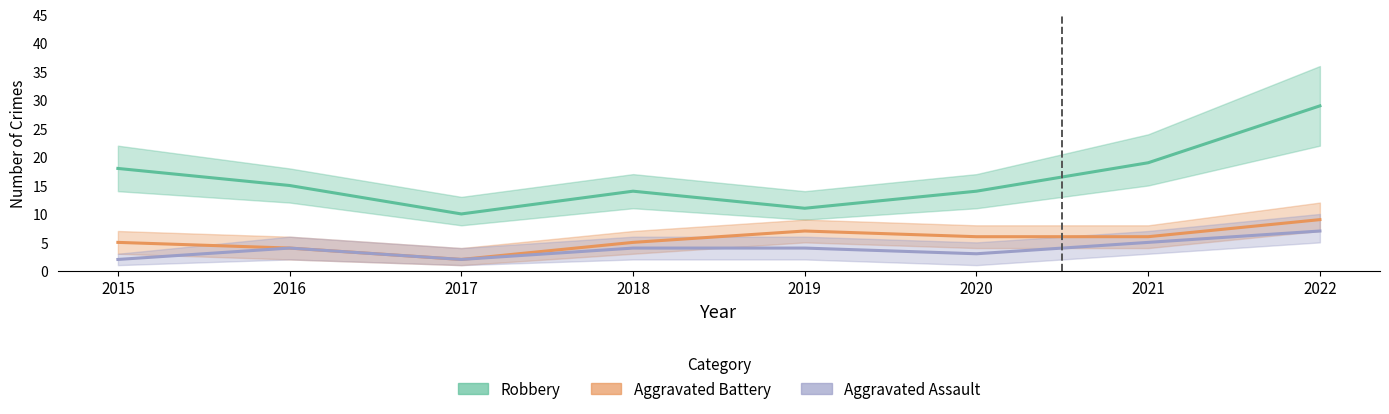

At which category does Robbery reach its first local peak?

2018